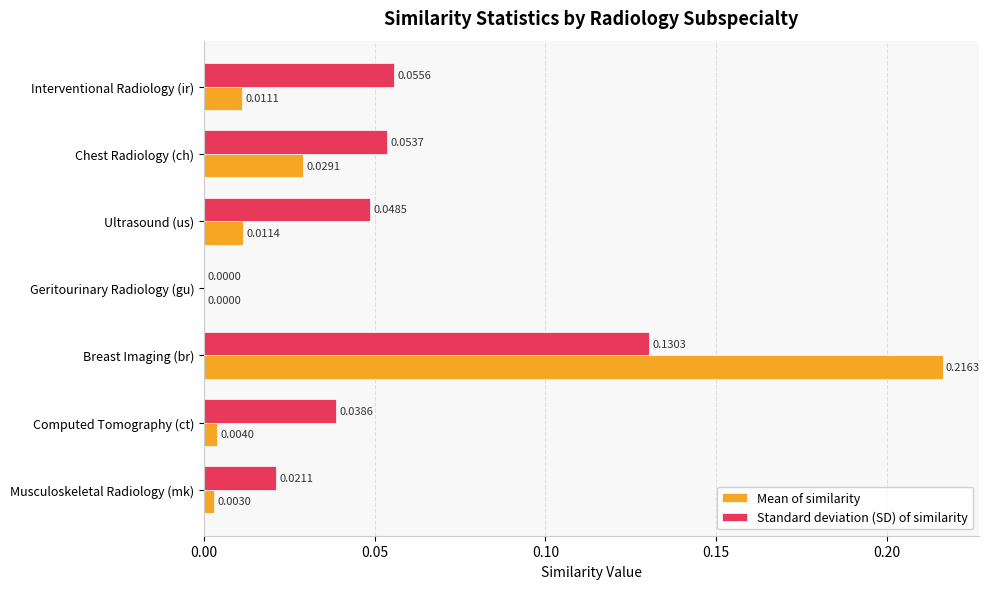

At which category is the sum across all series the highest?

Breast Imaging (br)